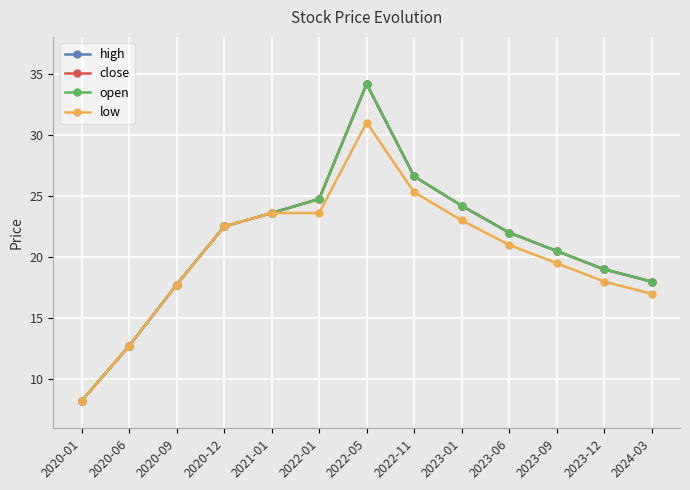

Is this an area chart (filled region under the line)?

No